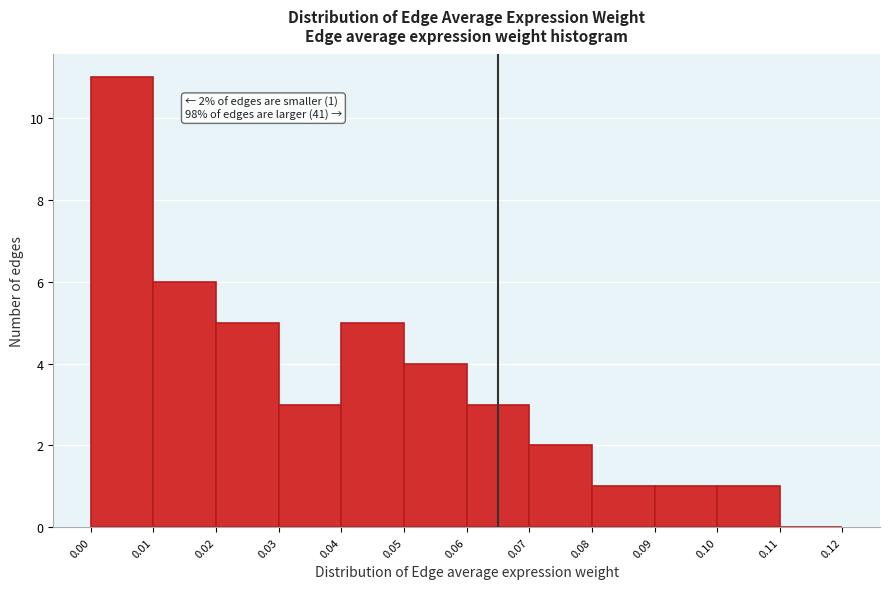

Which range on the x-axis has the tallest bar?

0.00 to 0.01